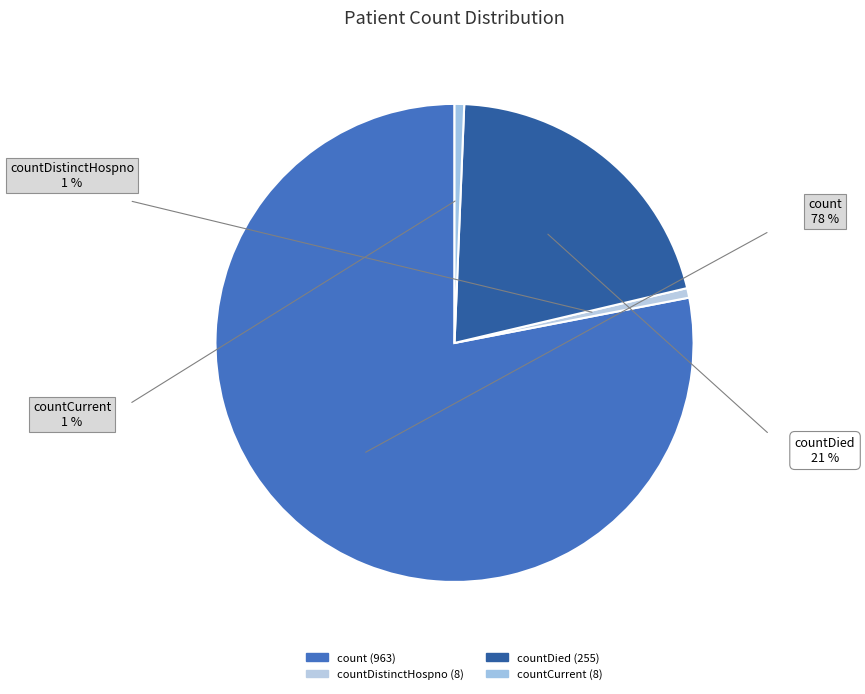

What is the largest slice in the pie chart?

count